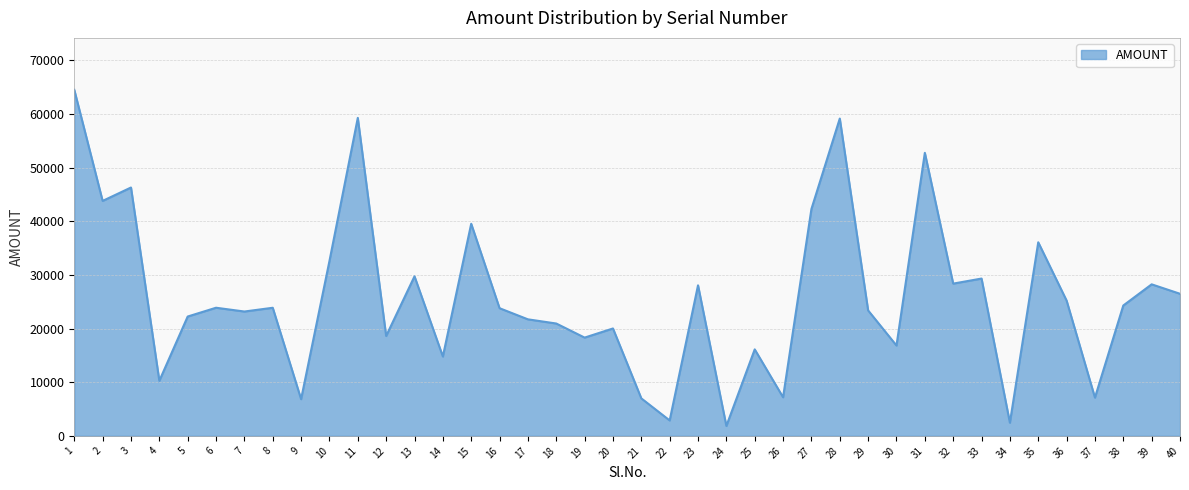

What is the maximum value shown in the chart?

64485